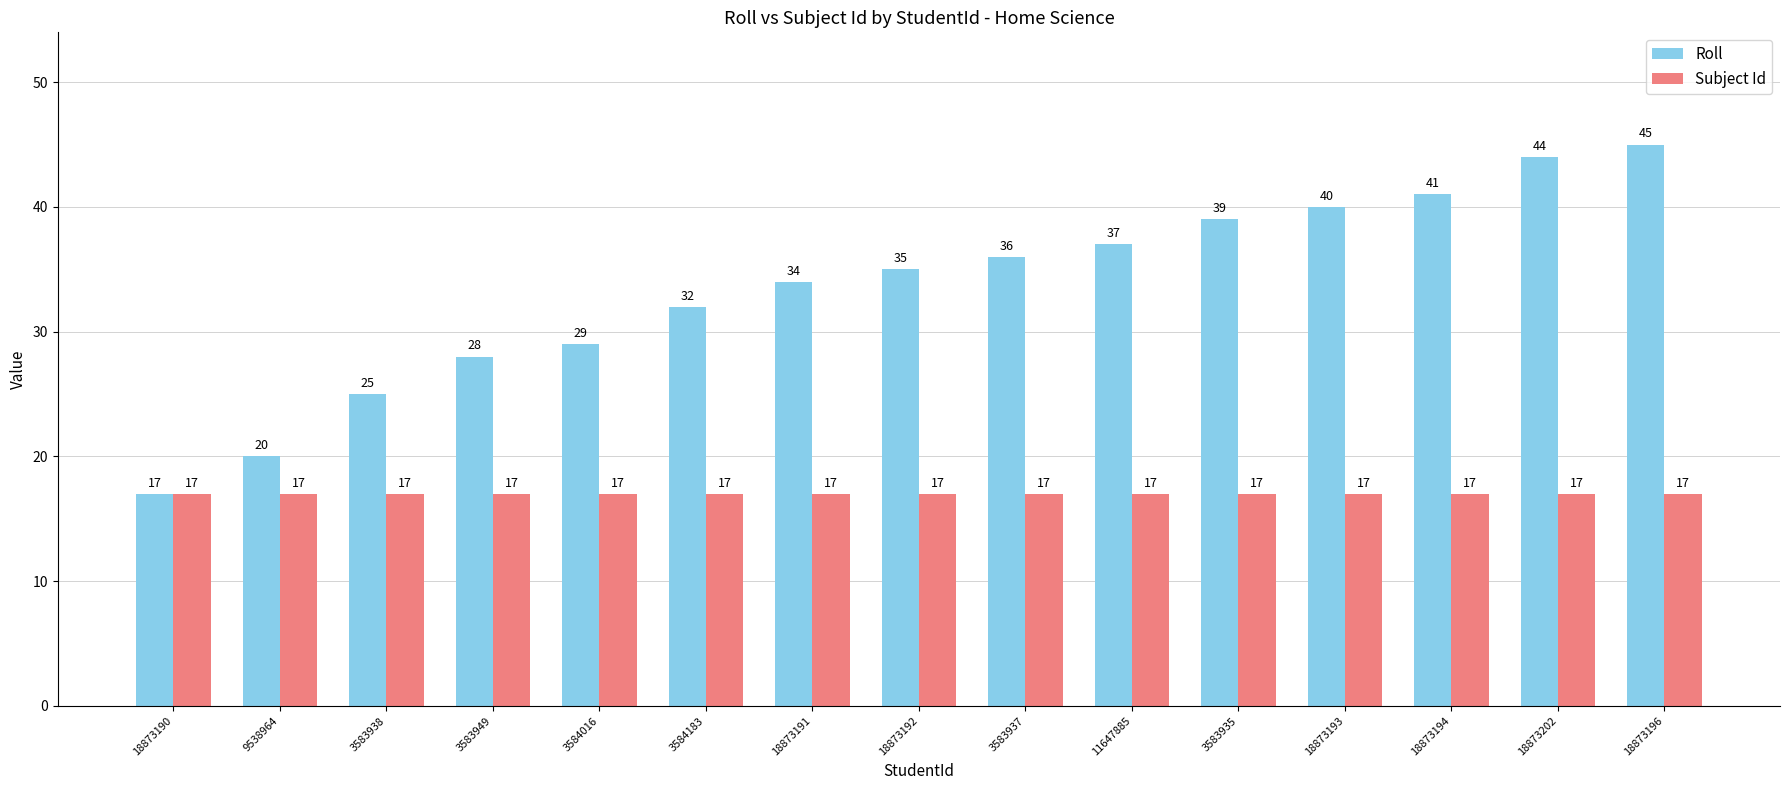

Rank the series by their maximum value, from highest to lowest.

Roll, Subject Id